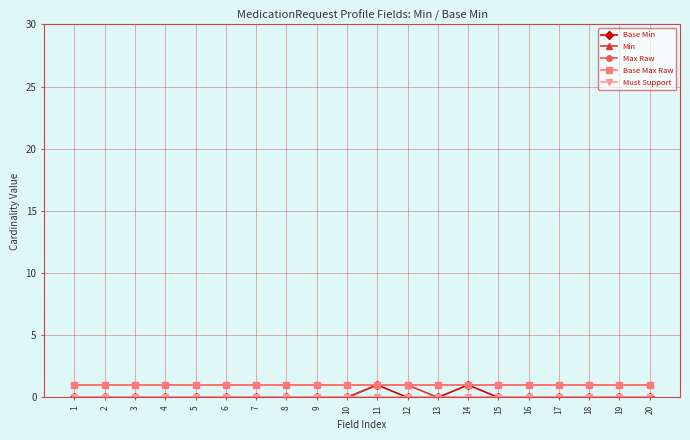

At which label is Base Max Raw closest to 1?

1